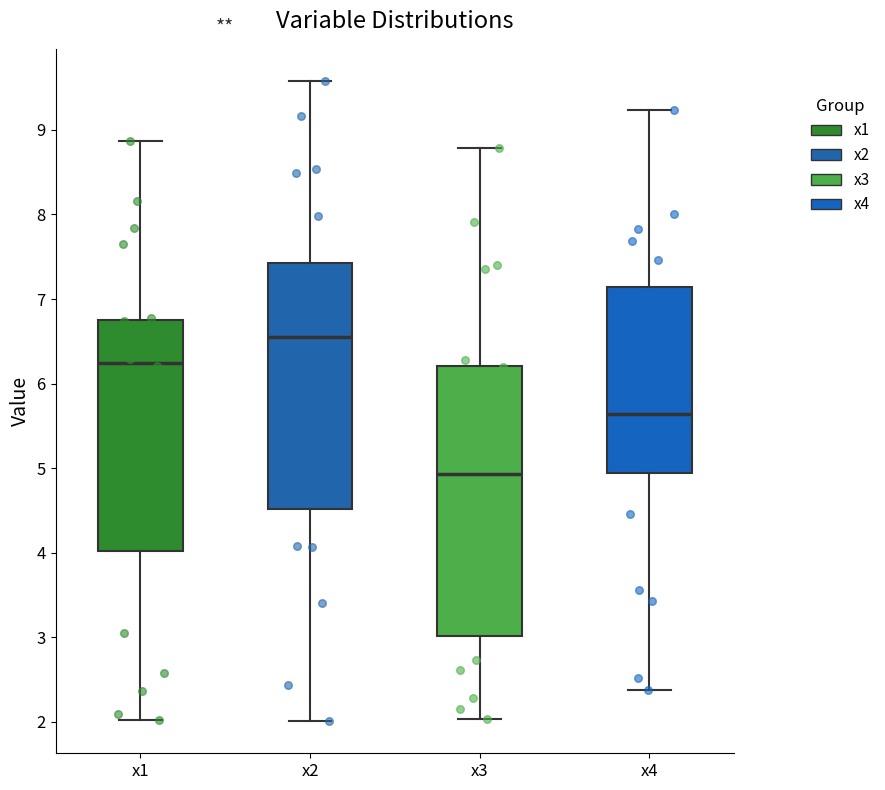

Which box is the tallest, from its lower edge to its upper edge?

x3